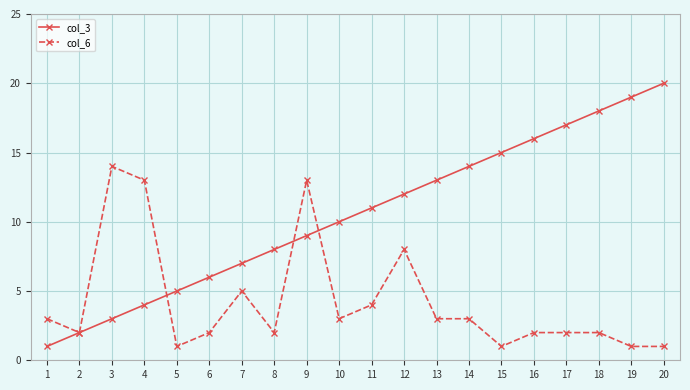

What are all the series names shown in the legend?

col_3, col_6